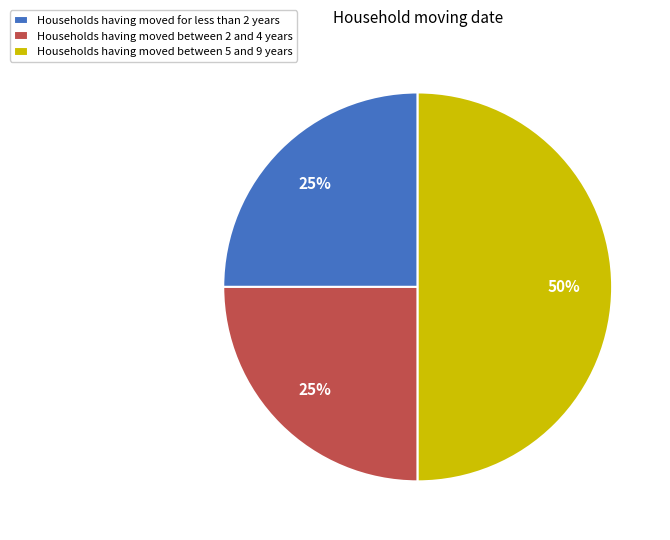

What percentage is the Households having moved between 2 and 4 years slice, to the nearest percent?

25%